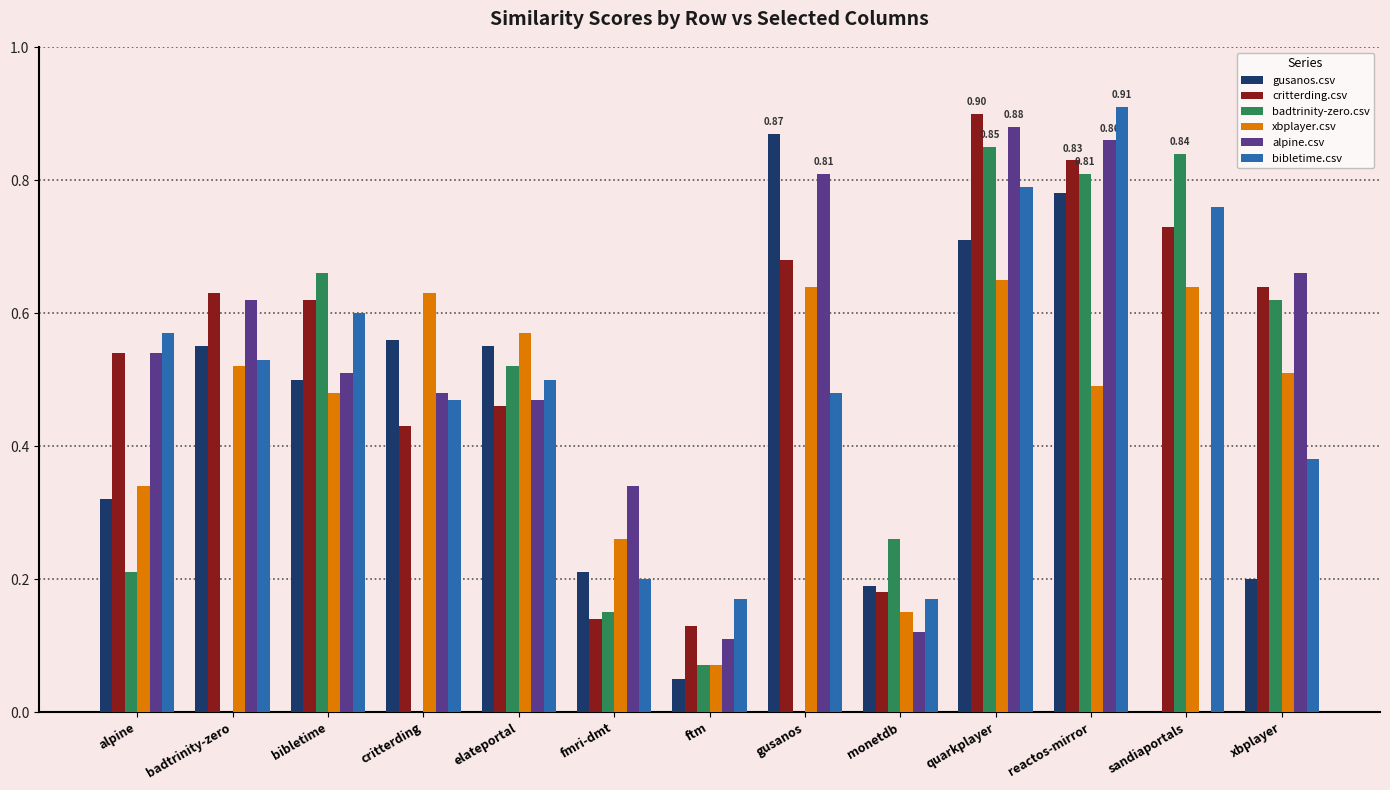

At which label does gusanos.csv reach its peak?

gusanos